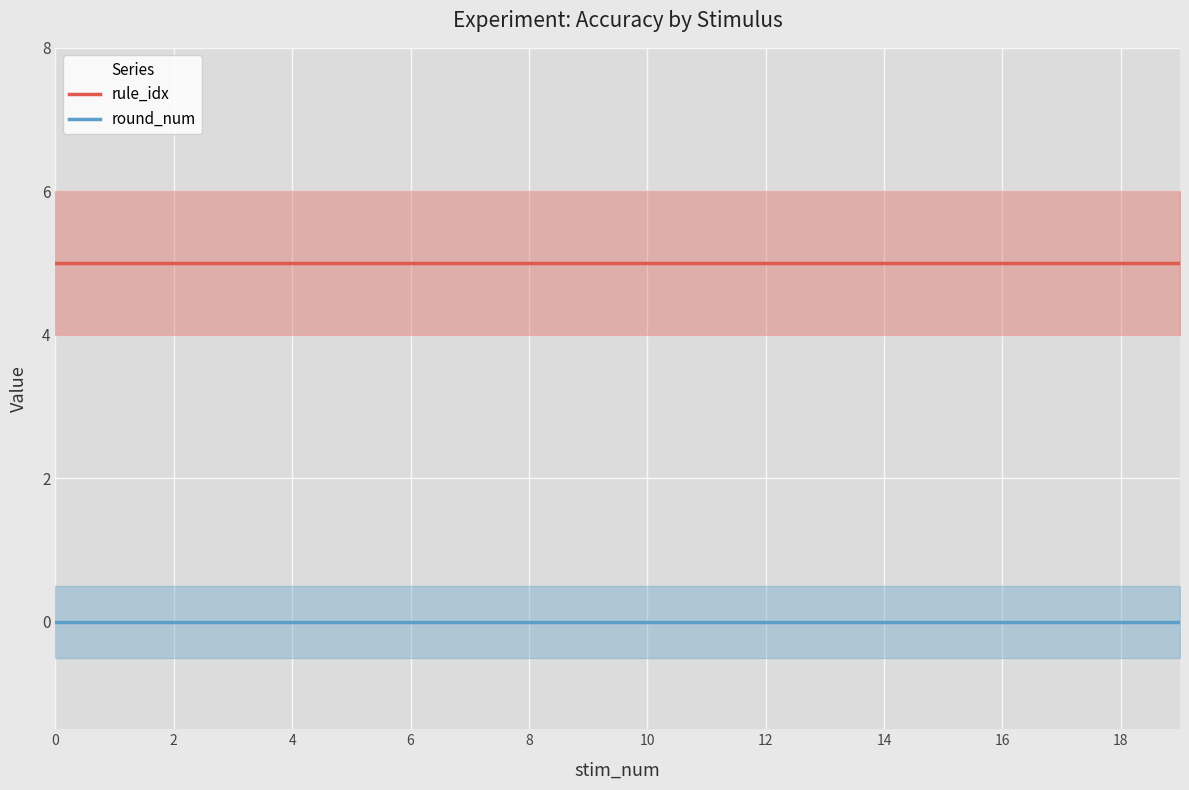

What is the sum of all rule_idx values?

100